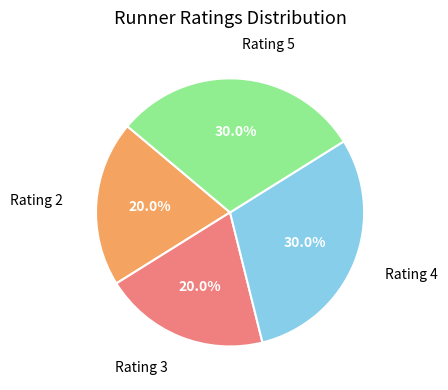

What portion of the pie excludes Rating 5?

70.0%